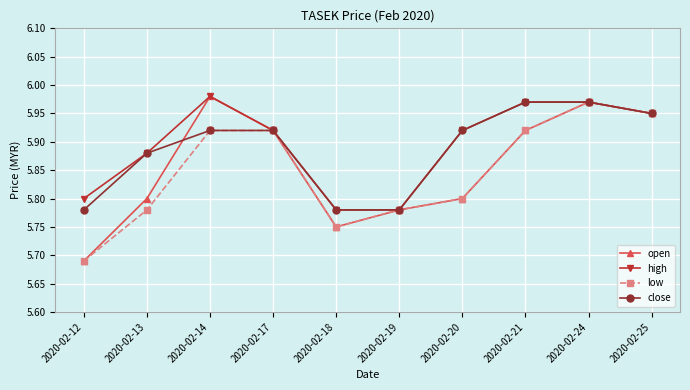

At which category does the chart reach its peak across all series?

2020-02-14